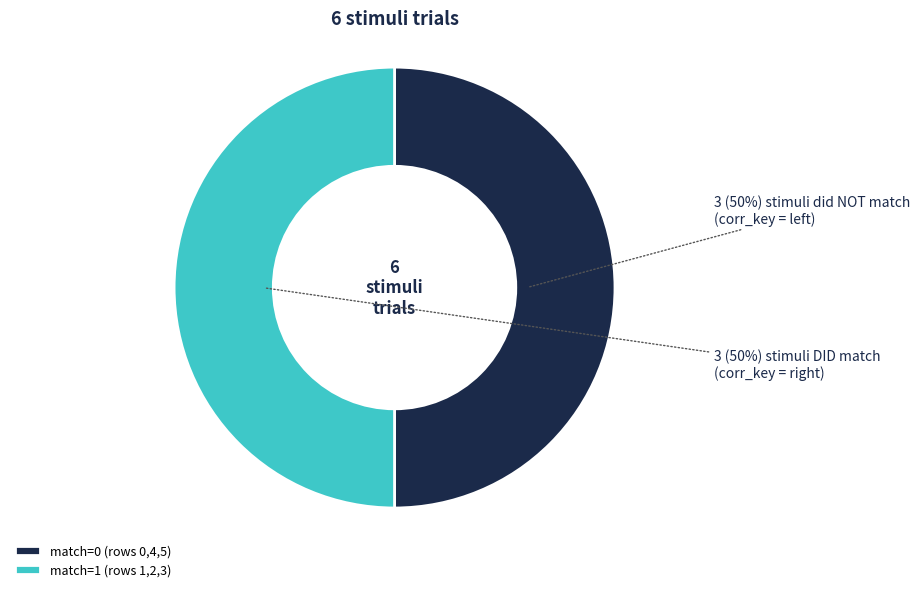

Is it true that match=0 (rows 0,4,5) is 50% of the pie?

True